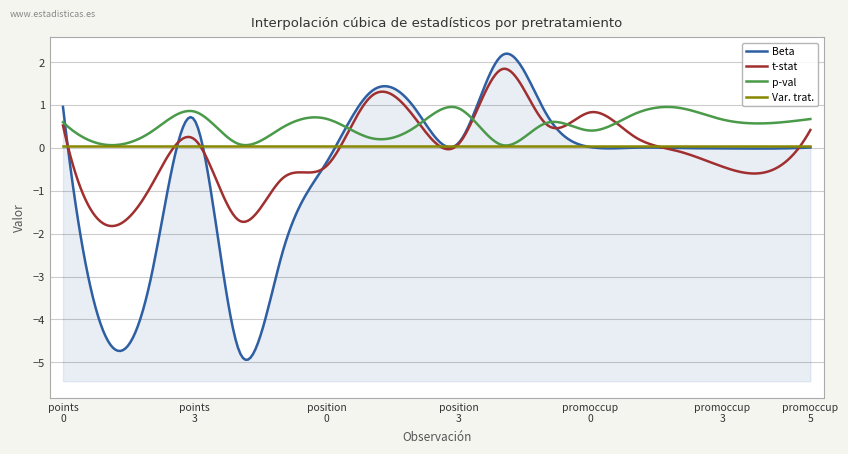

Which series ends up on top after the final intersection of Var. trat. and t-stat?

t-stat